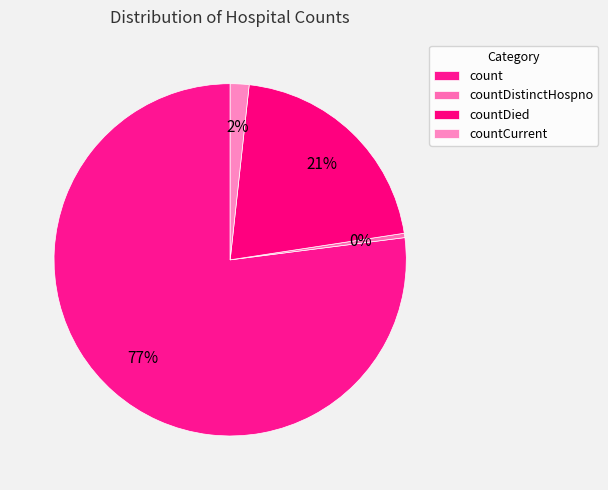

Which slice is the smallest?

countDistinctHospno